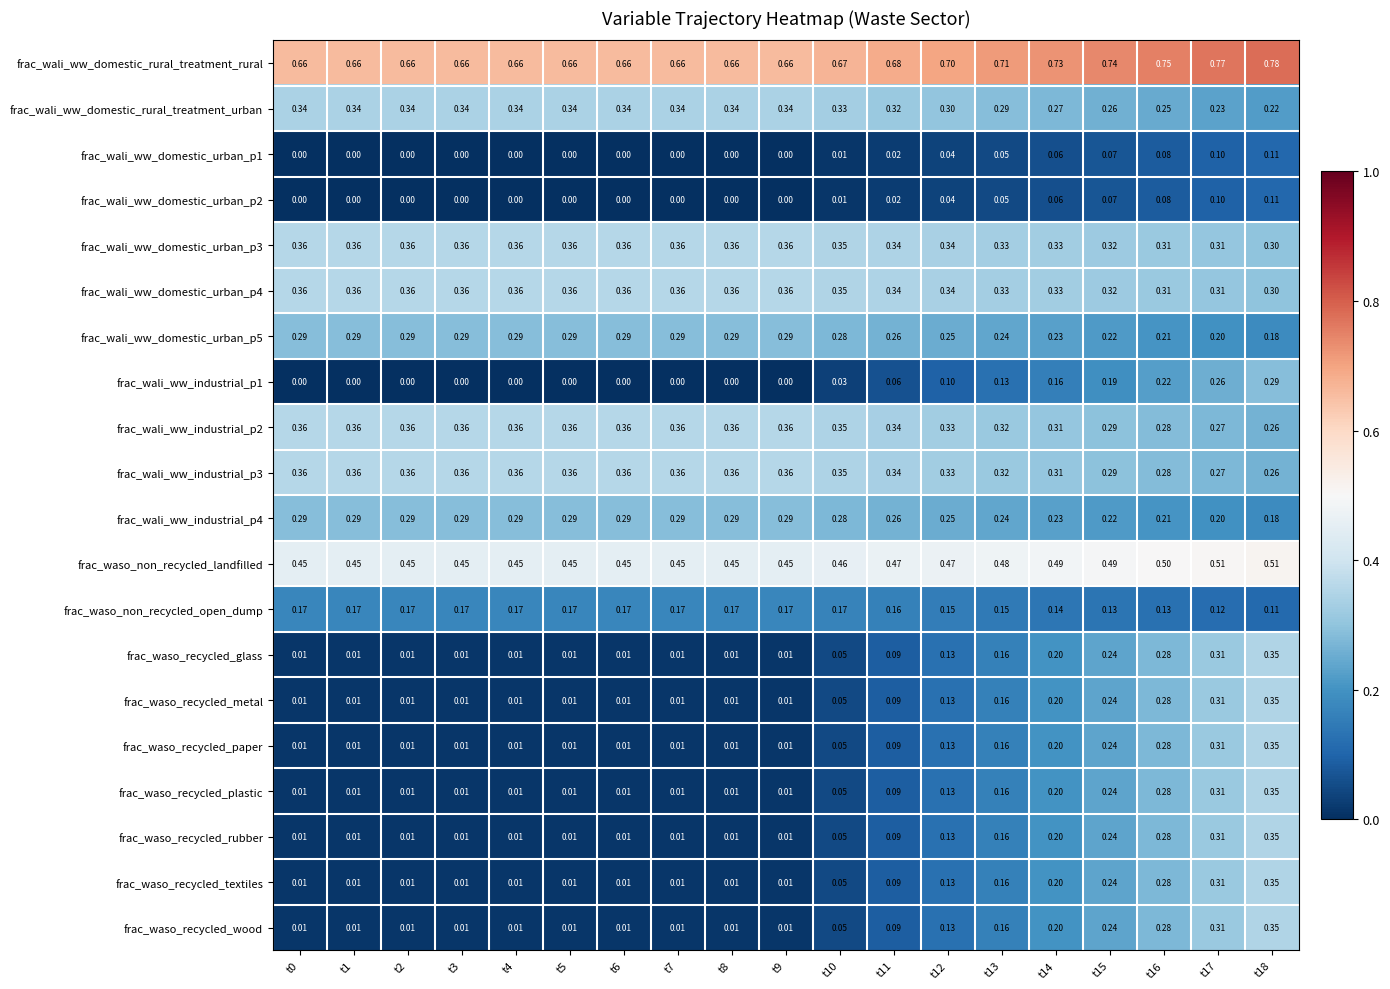

What is the difference between the highest and lowest values at t14?

0.7